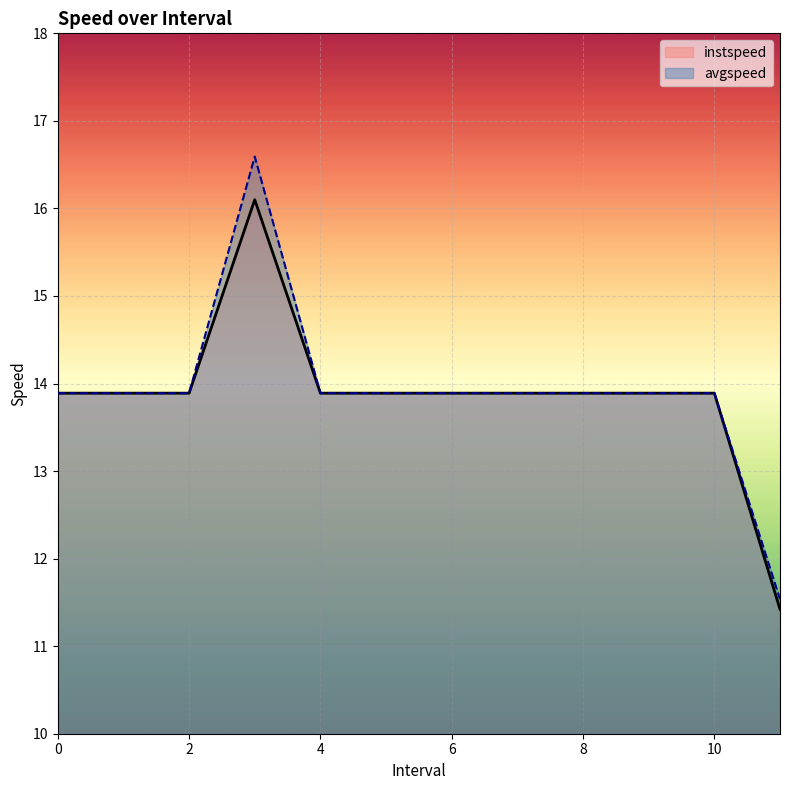

The avgspeed series shows 26.7 at 3.0. True or false?

False